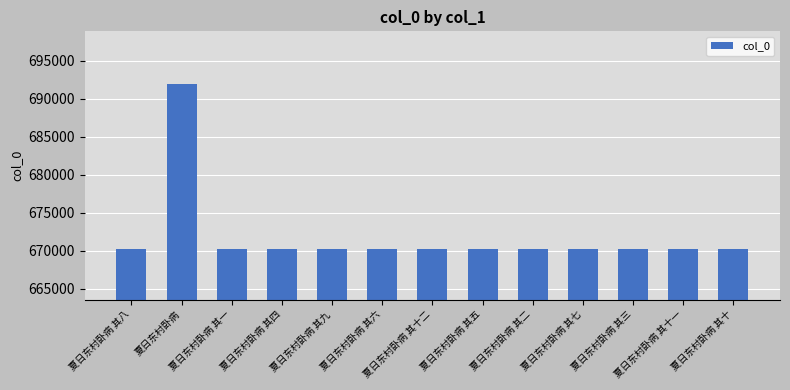

What position from the right is 夏日东村卧病 其四?

10